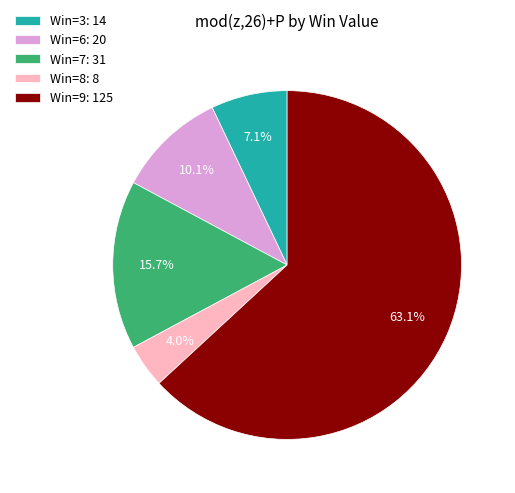

Rank the categories by value from lowest to highest.

Win=8: 8, Win=3: 14, Win=6: 20, Win=7: 31, Win=9: 125